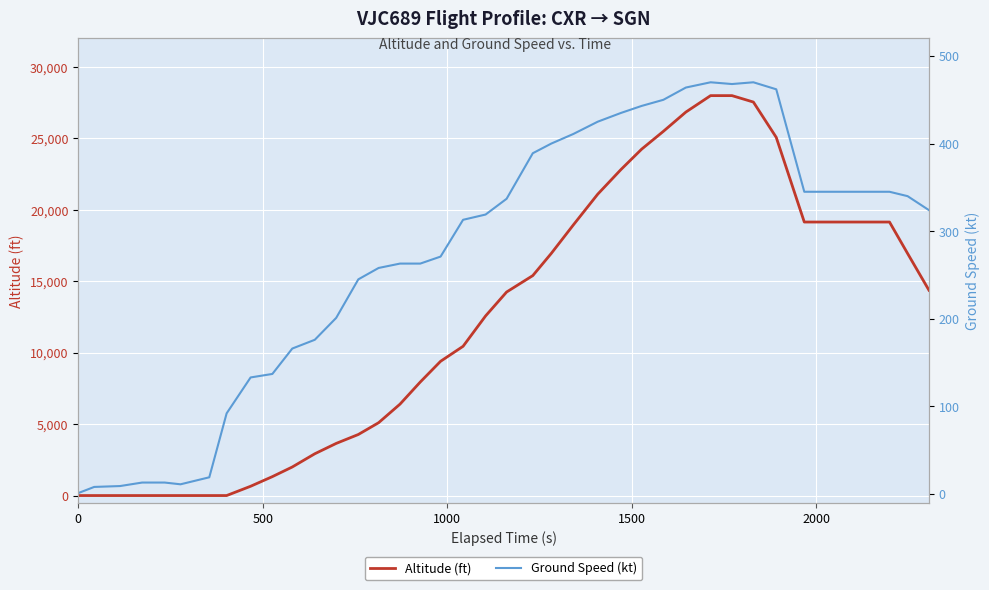

What is the difference between the maximum and minimum values in the Ground Speed (kt) series?

469